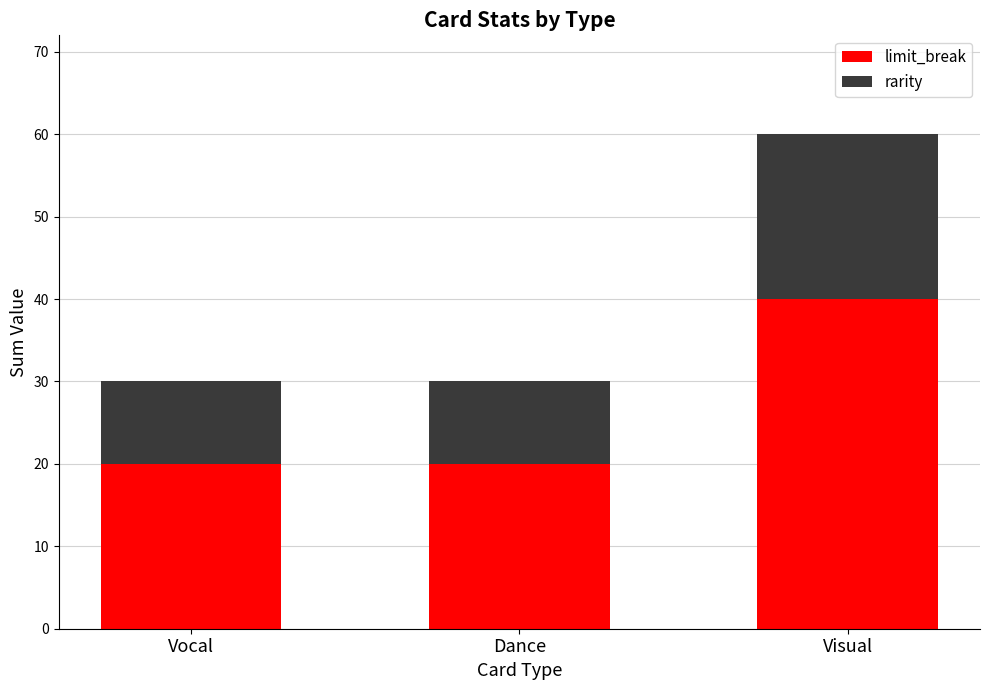

At which category is the sum across all series the highest?

Visual